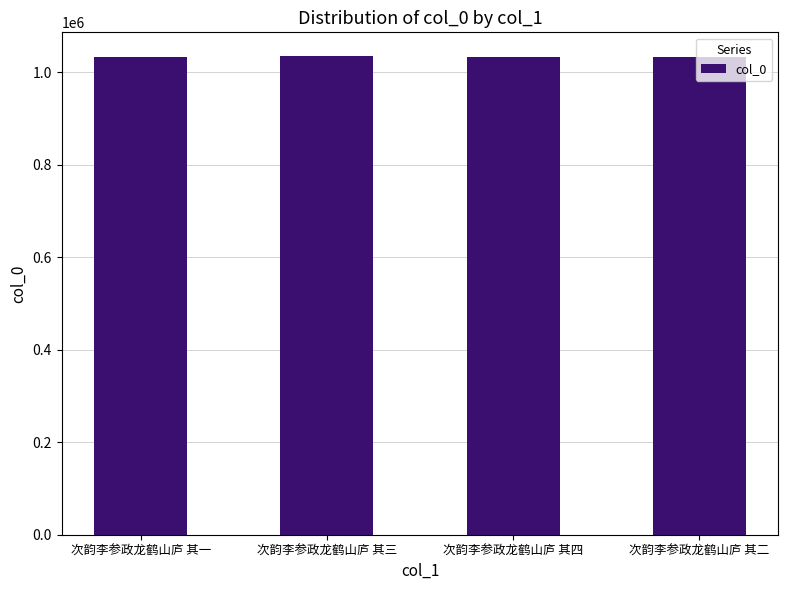

What is the smallest value displayed?

1034395